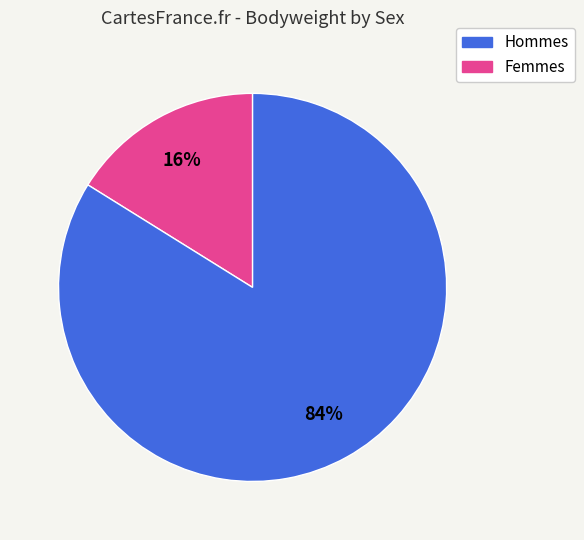

Is there any slice that represents more than half of the pie?

Yes